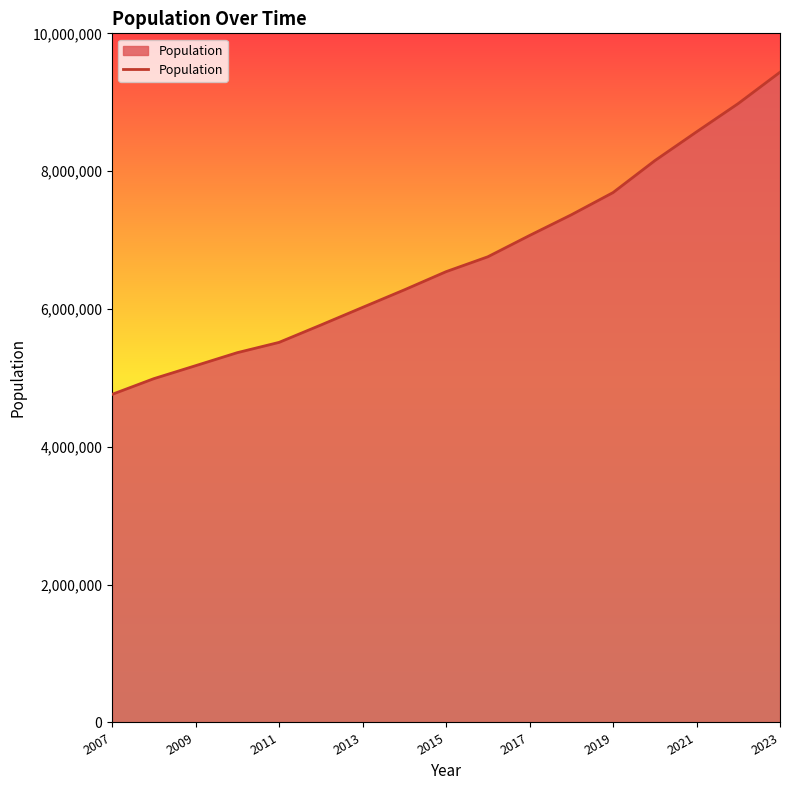

What is the maximum value shown in the chart?

9435816